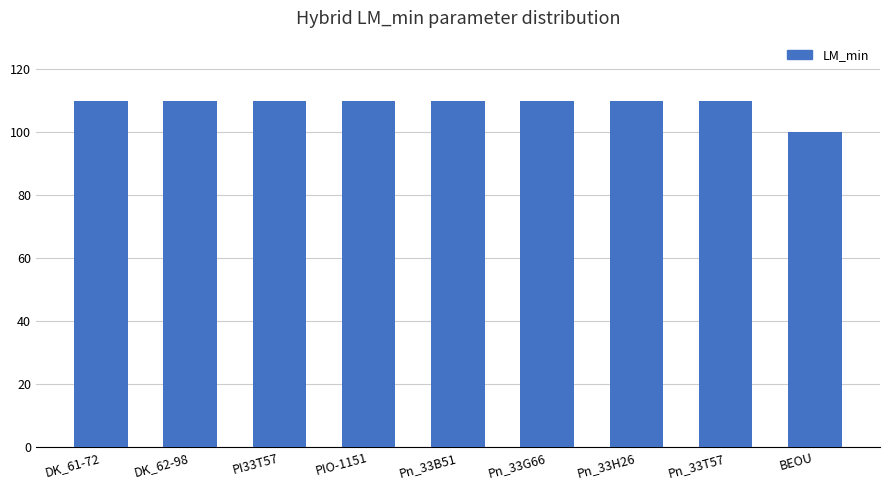

What is the sum of all values?

980